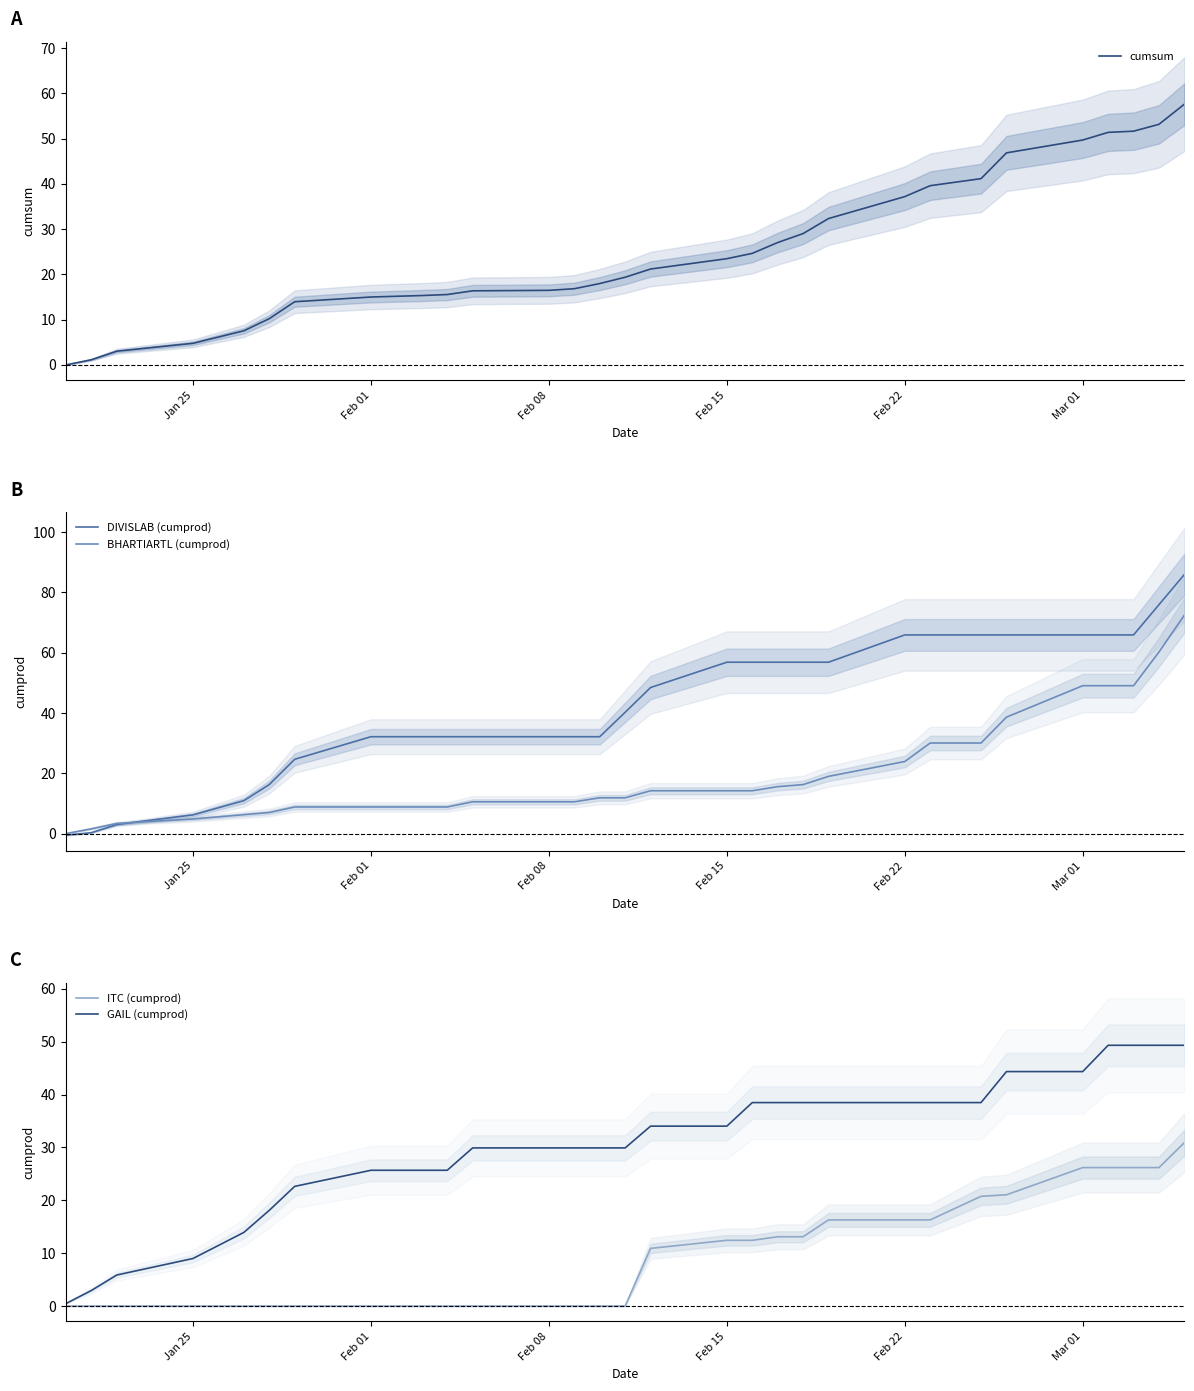

At how many categories does at least one series exceed 56?

14